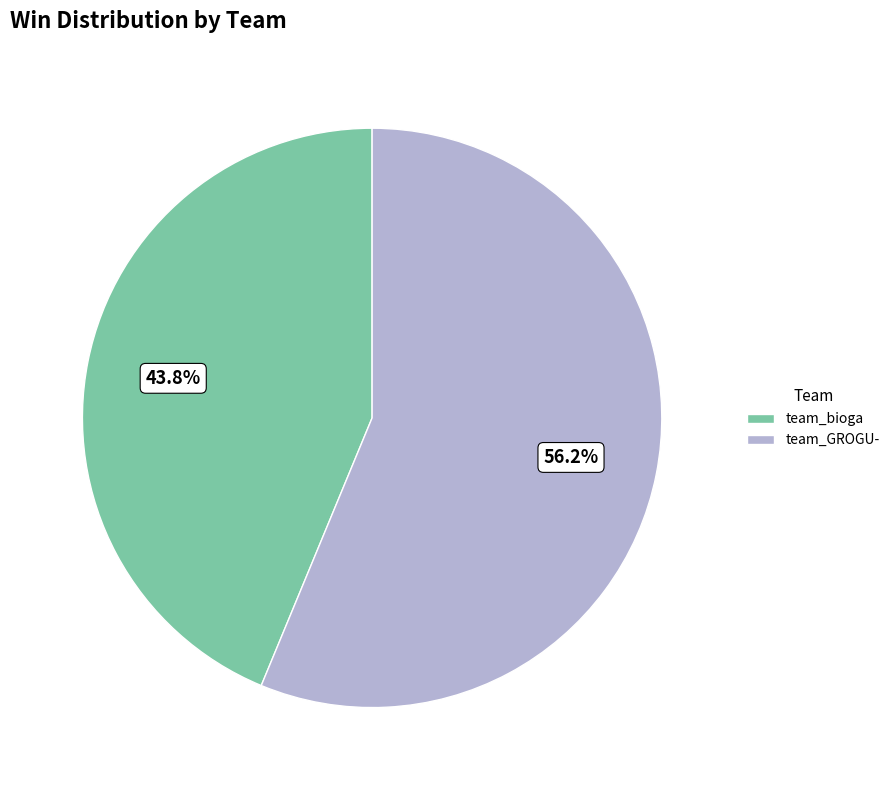

How many segments does this pie chart have?

2